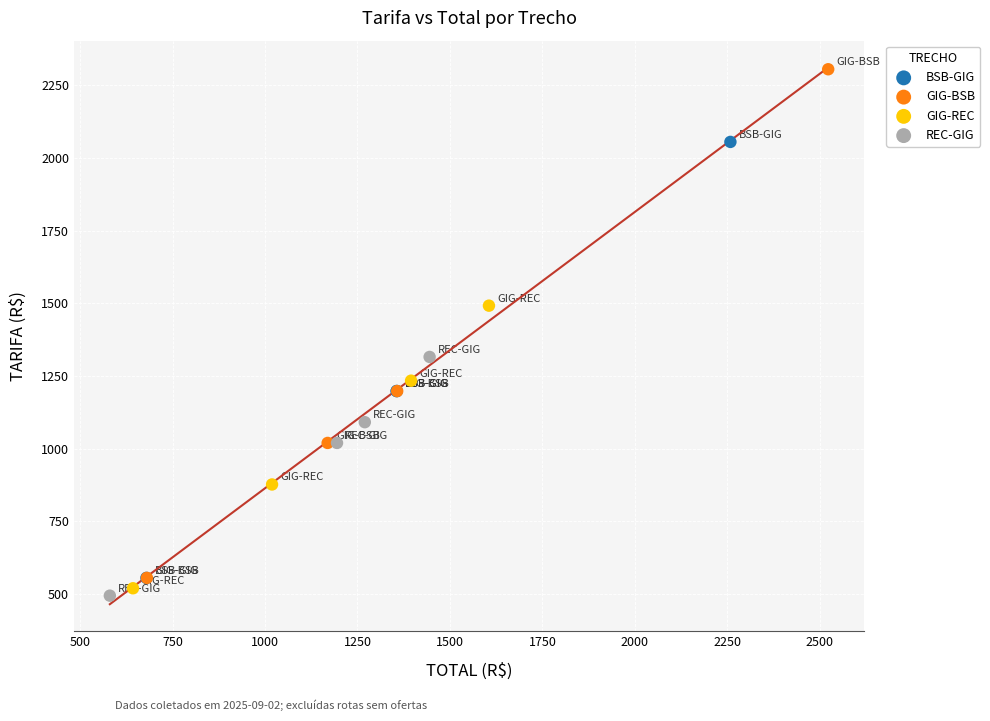

Which series contains the lowest Y value?

REC-GIG